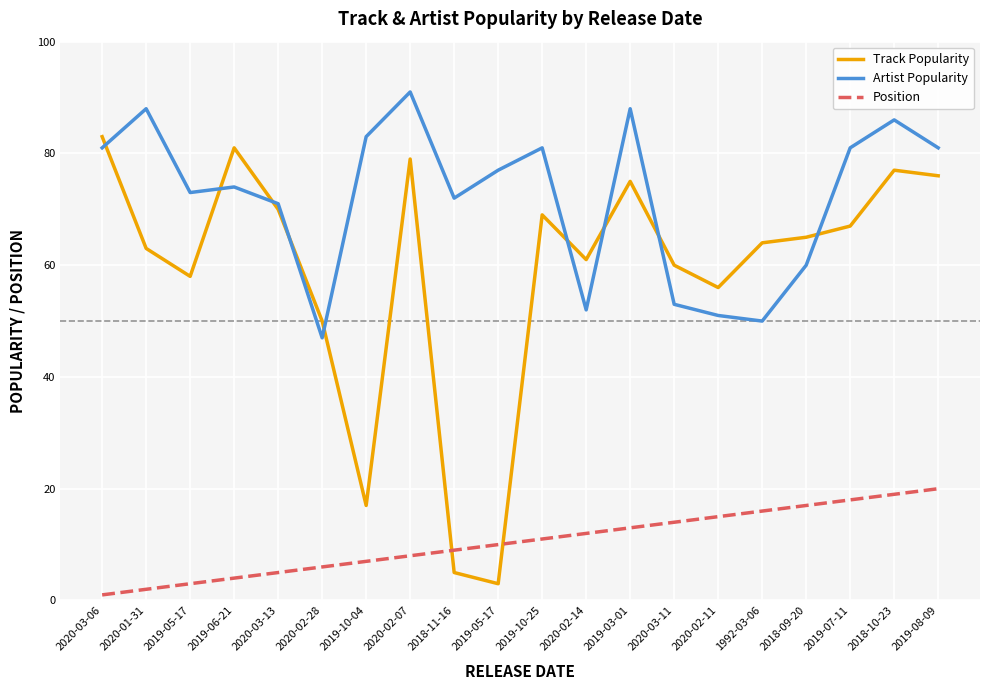

Reading left to right, list all the values displayed in this chart.

Track Popularity: 83	63	58	81	70	50	17	79	5	3	69	61	75	60	56	64	65	67	77	76
Artist Popularity: 81	88	73	74	71	47	83	91	72	77	81	52	88	53	51	50	60	81	86	81
Position: 1	2	3	4	5	6	7	8	9	10	11	12	13	14	15	16	17	18	19	20